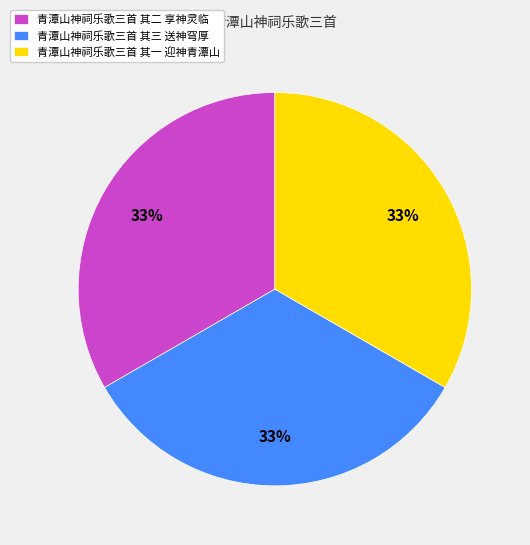

To the nearest percent, what is the average slice percentage?

33%